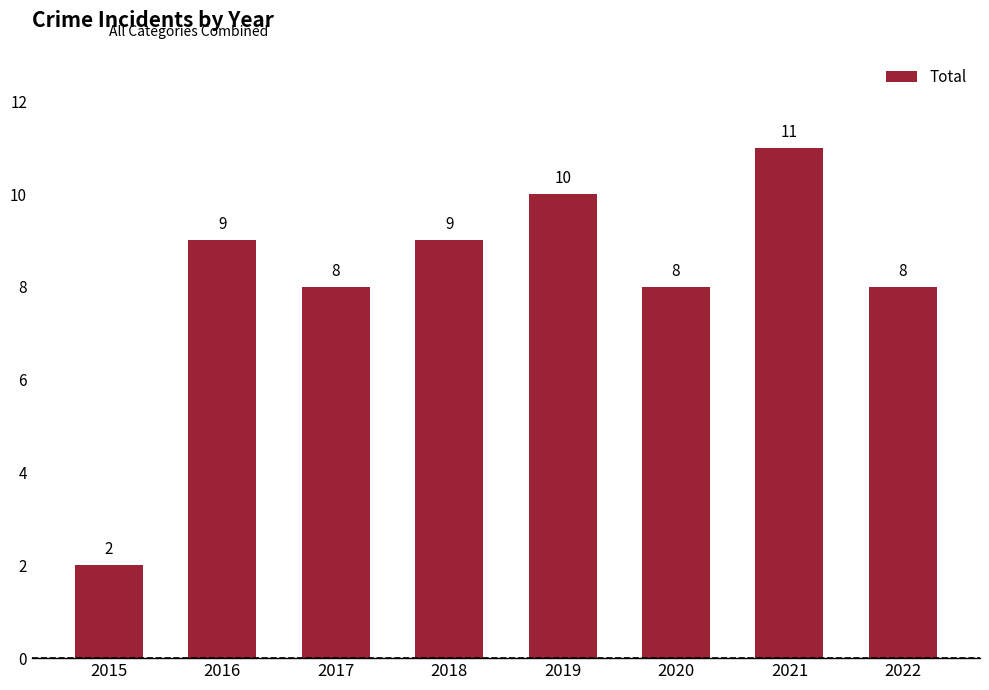

How many series are shown in this chart?

1